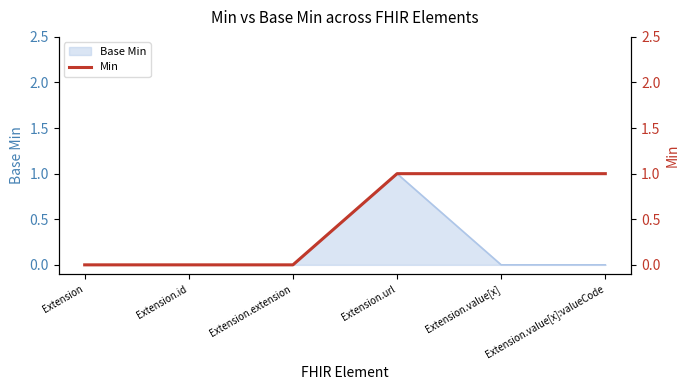

What is the sum of the values at Extension.url and Extension?

1